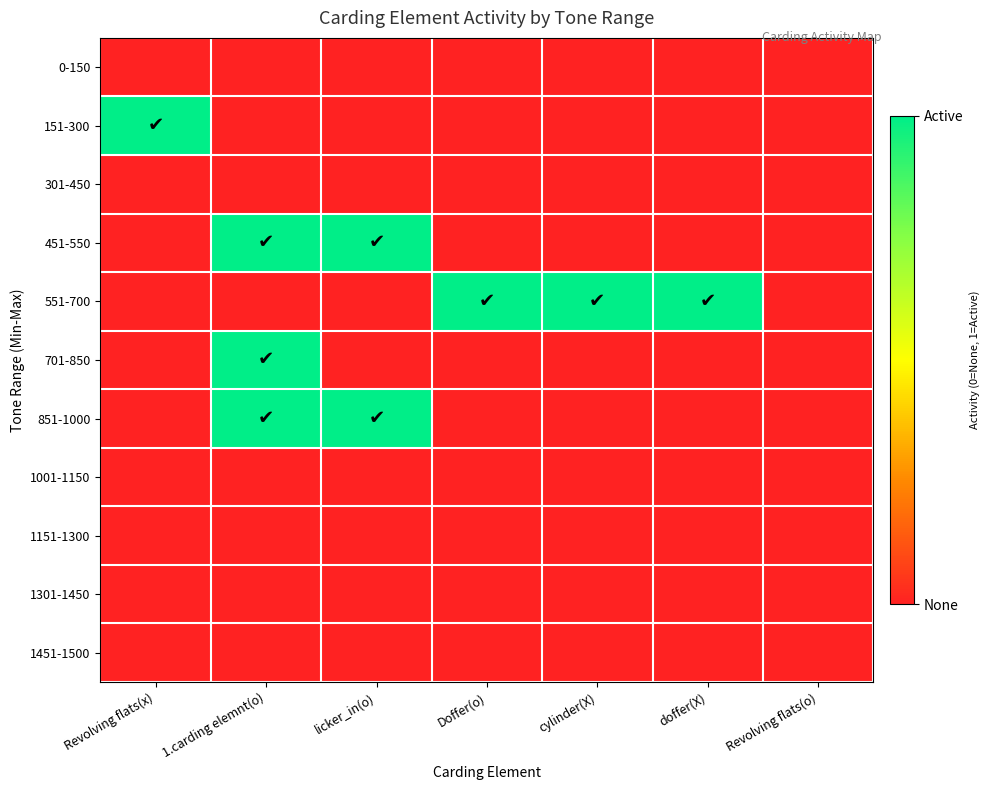

Rank the series at 1.carding elemnt(o) from highest to lowest value.

451-550, 701-850, 851-1000, 0-150, 151-300, 301-450, 551-700, 1001-1150, 1151-1300, 1301-1450, 1451-1500